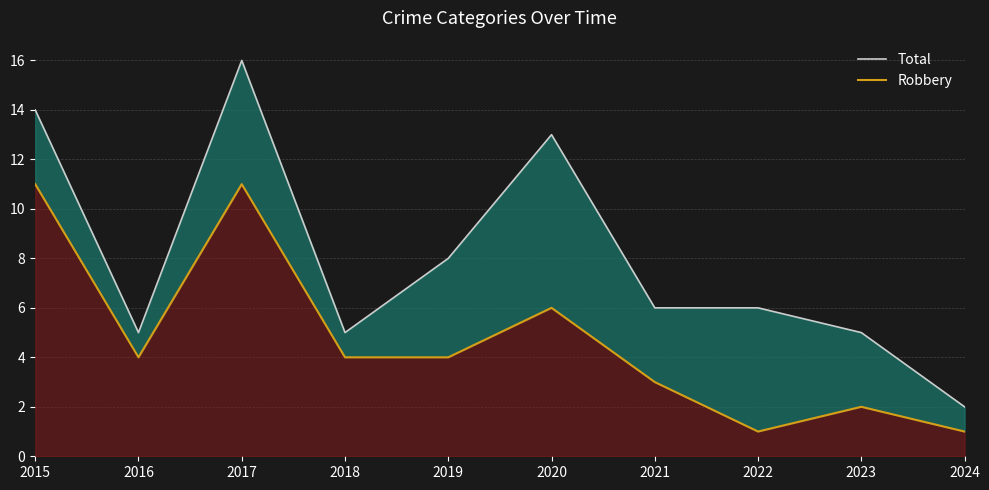

Which series has the largest total across all categories?

Total